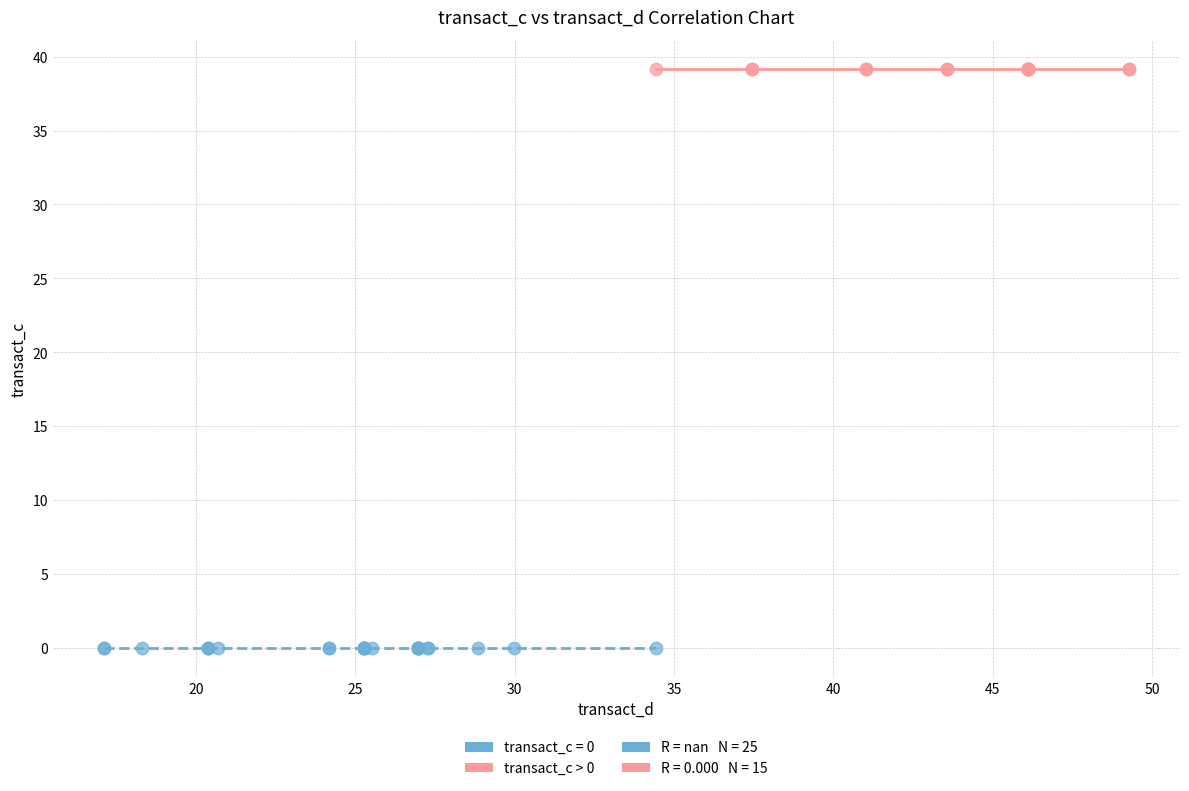

Which series contains the lowest Y value?

transact_c = 0